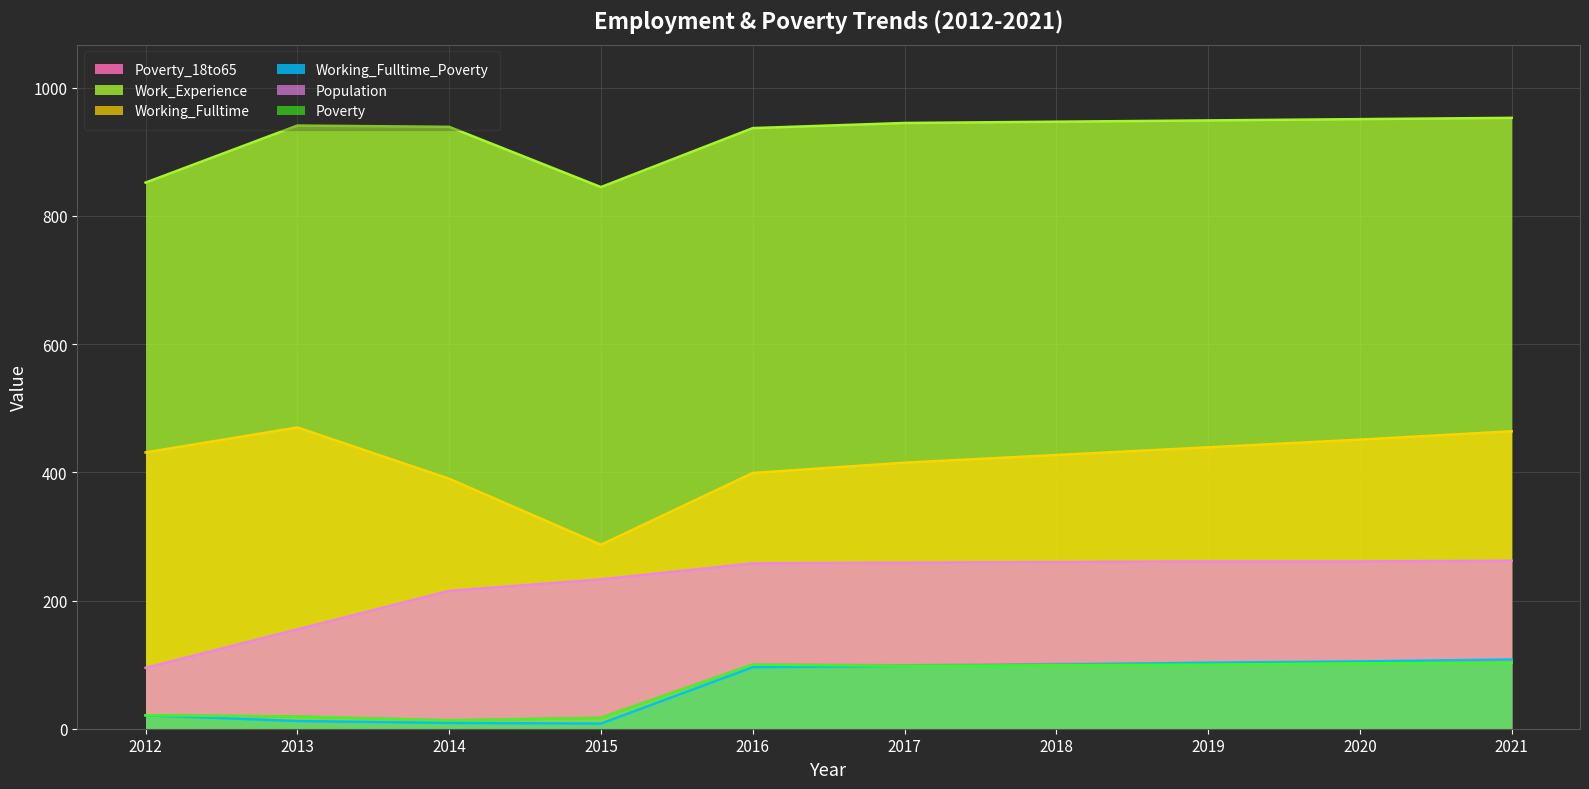

What is the sum of all Work_Experience values?

9259